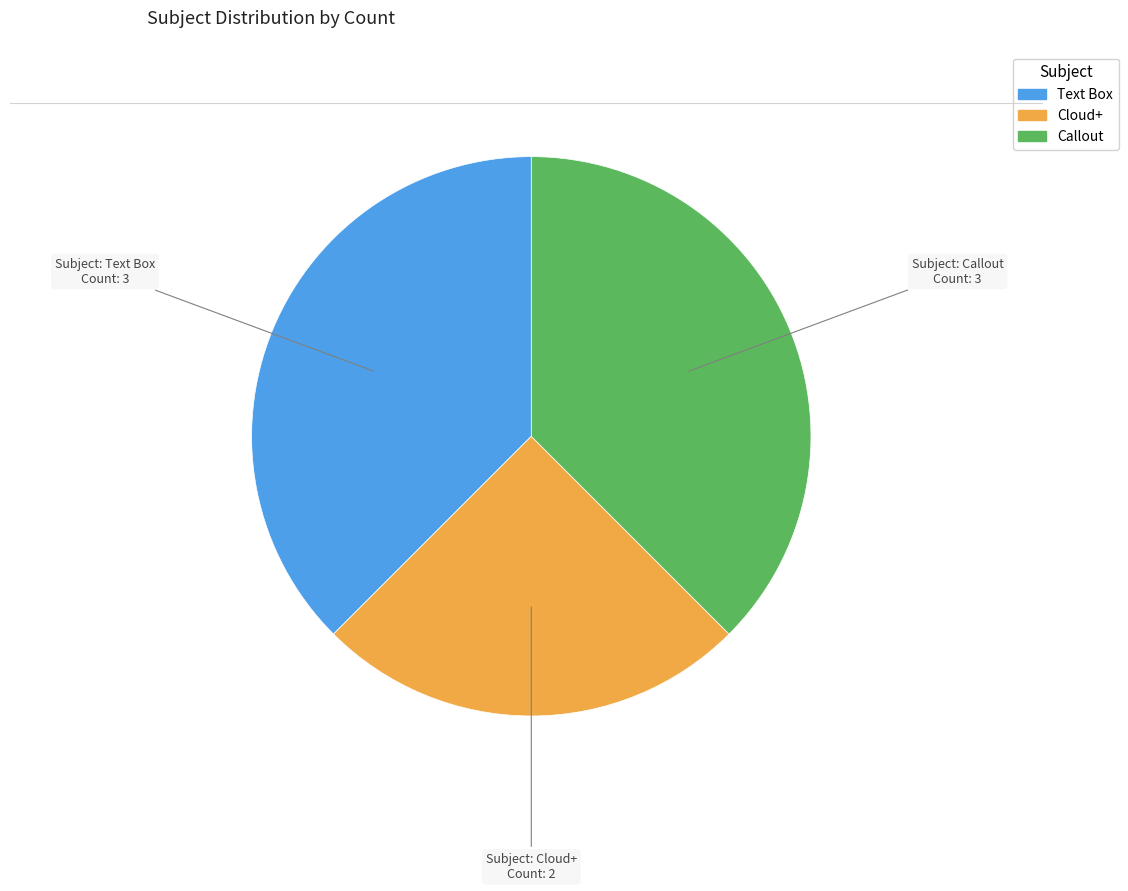

Is the sum of Cloud+ and Callout greater than half?

Yes